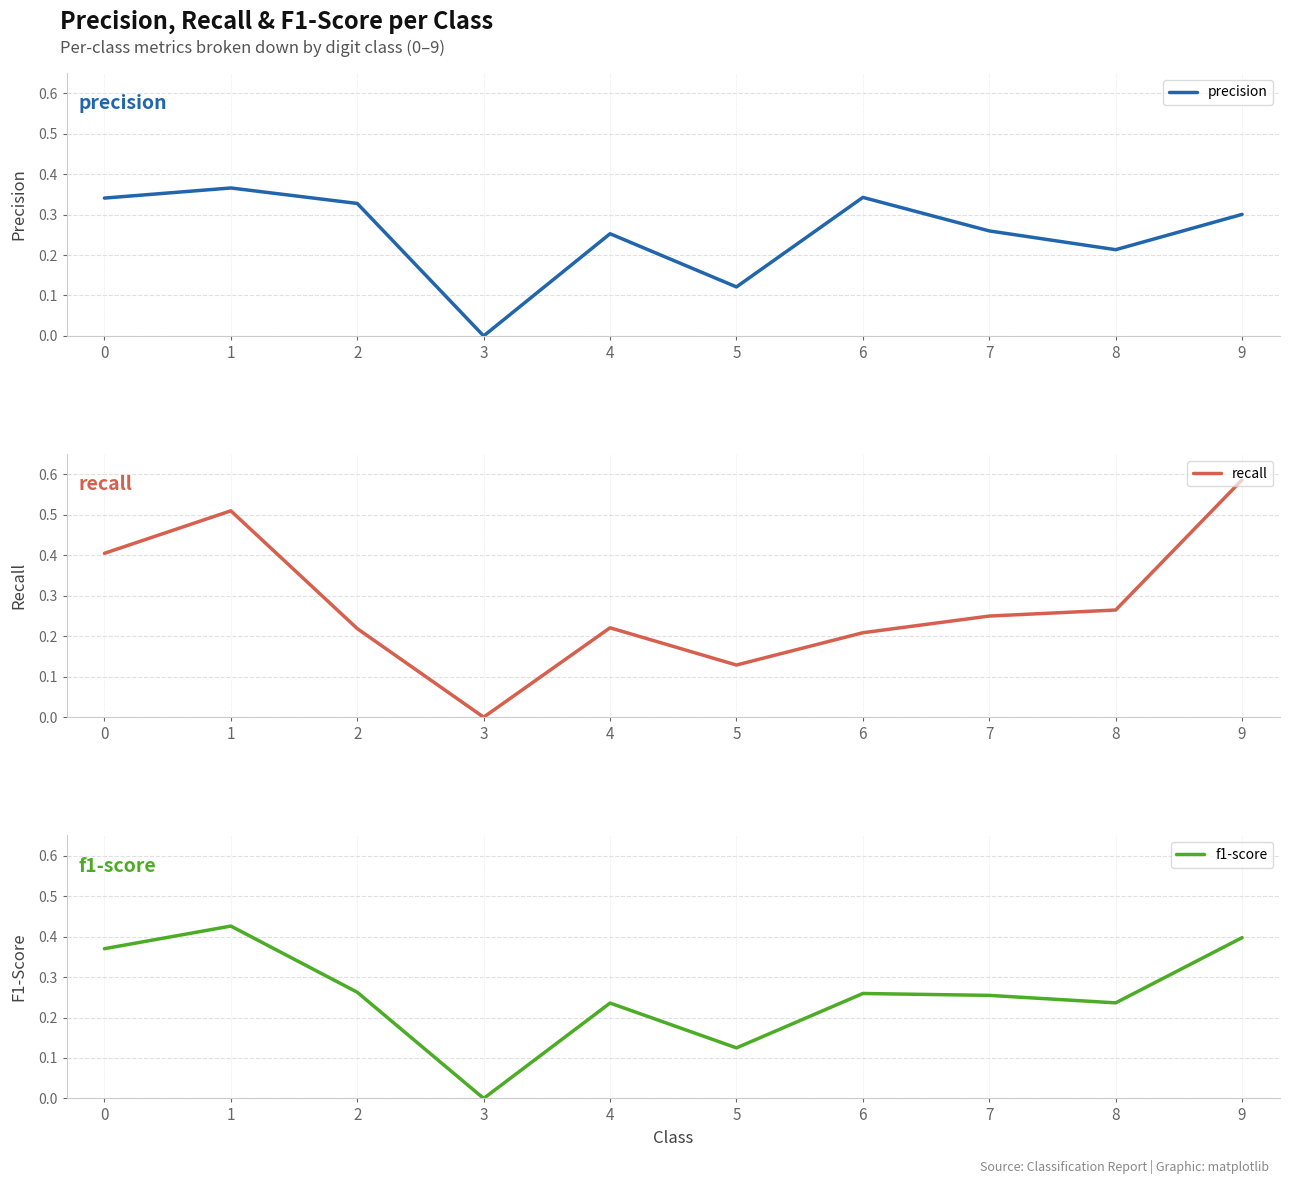

At which category does f1-score reach its first local valley?

3